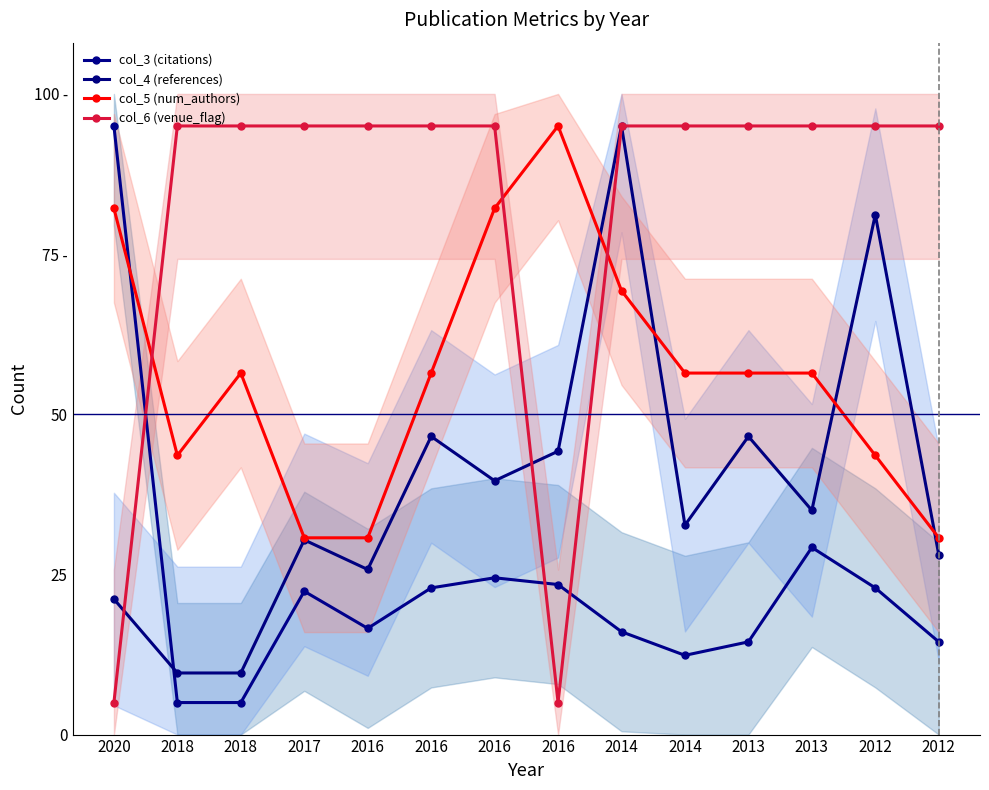

Reading left to right, transcribe all the data shown in this chart.

col_3 (citations): 2020=95.0	2018=5.0	2018=5.0	2017=22.4	2016=16.6	2016=22.9	2016=24.5	2016=23.4	2014=16.1	2014=12.4	2013=14.5	2013=29.2	2012=22.9	2012=14.5
col_4 (references): 2020=21.2	2018=9.6	2018=9.6	2017=30.4	2016=25.8	2016=46.5	2016=39.6	2016=44.2	2014=95.0	2014=32.7	2013=46.5	2013=35.0	2012=81.2	2012=28.1
col_5 (num_authors): 2020=82.1	2018=43.6	2018=56.4	2017=30.7	2016=30.7	2016=56.4	2016=82.1	2016=95.0	2014=69.3	2014=56.4	2013=56.4	2013=56.4	2012=43.6	2012=30.7
col_6 (venue_flag): 2020=5.0	2018=95.0	2018=95.0	2017=95.0	2016=95.0	2016=95.0	2016=95.0	2016=5.0	2014=95.0	2014=95.0	2013=95.0	2013=95.0	2012=95.0	2012=95.0